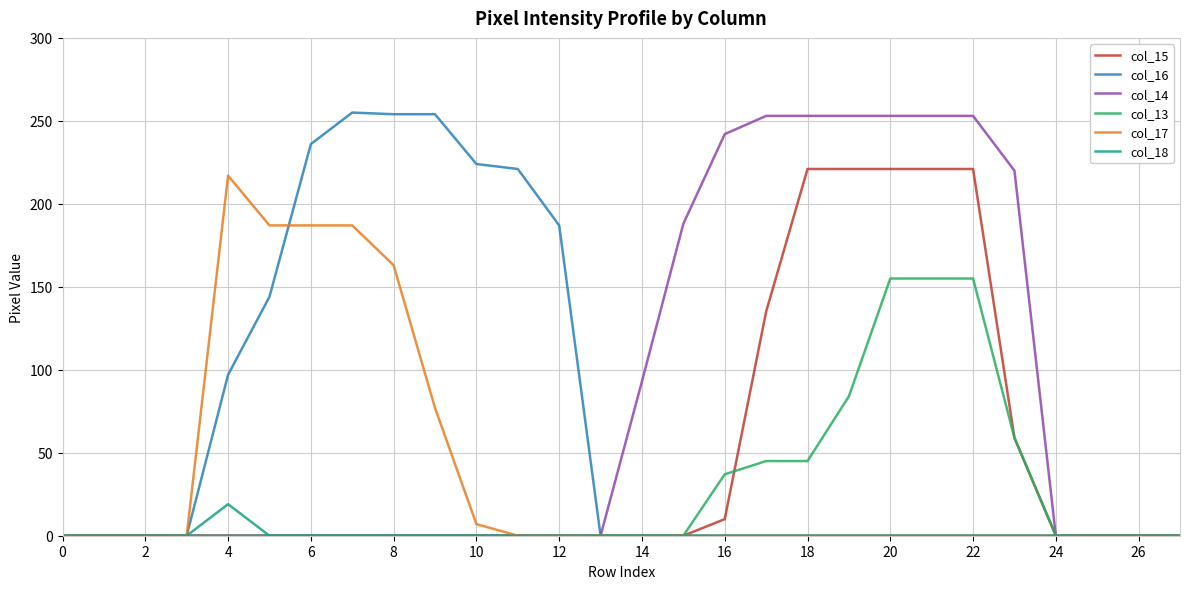

What is the greatest value displayed?

255